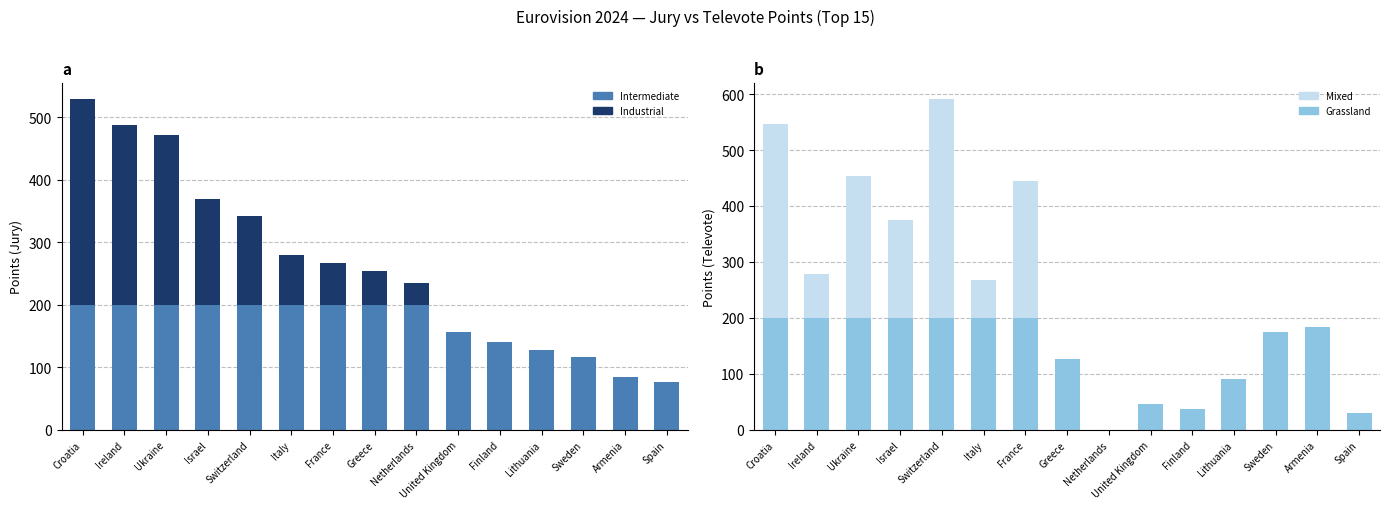

Where is Intermediate nearest to the value 138?

Finland